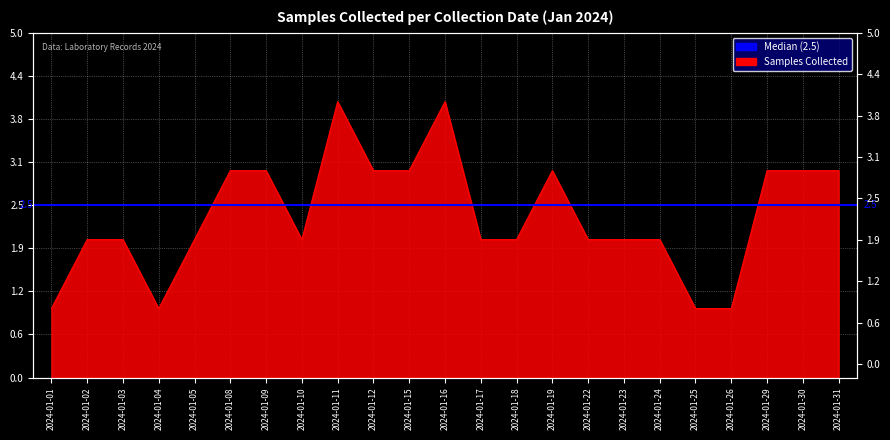

Read the value at 2024-01-12.

3